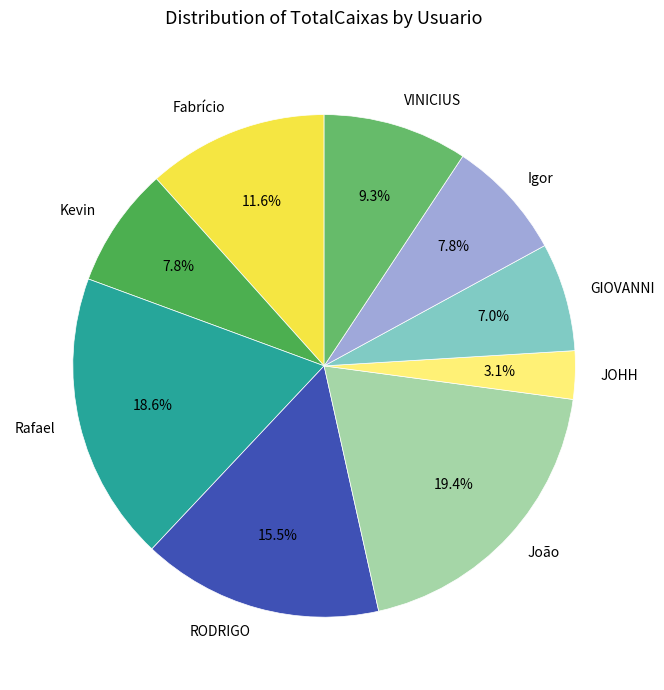

Is the sum of João and GIOVANNI greater than half?

No